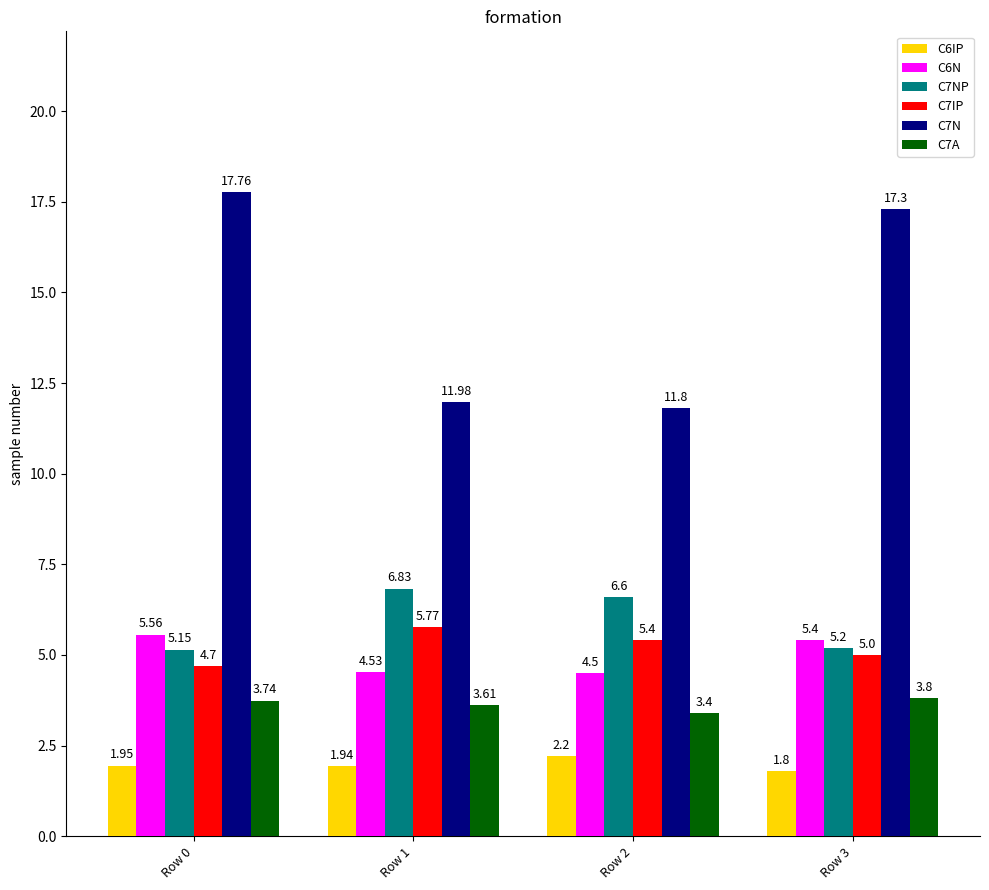

Between Row 2 and Row 3, which series saw the biggest shift?

C7N